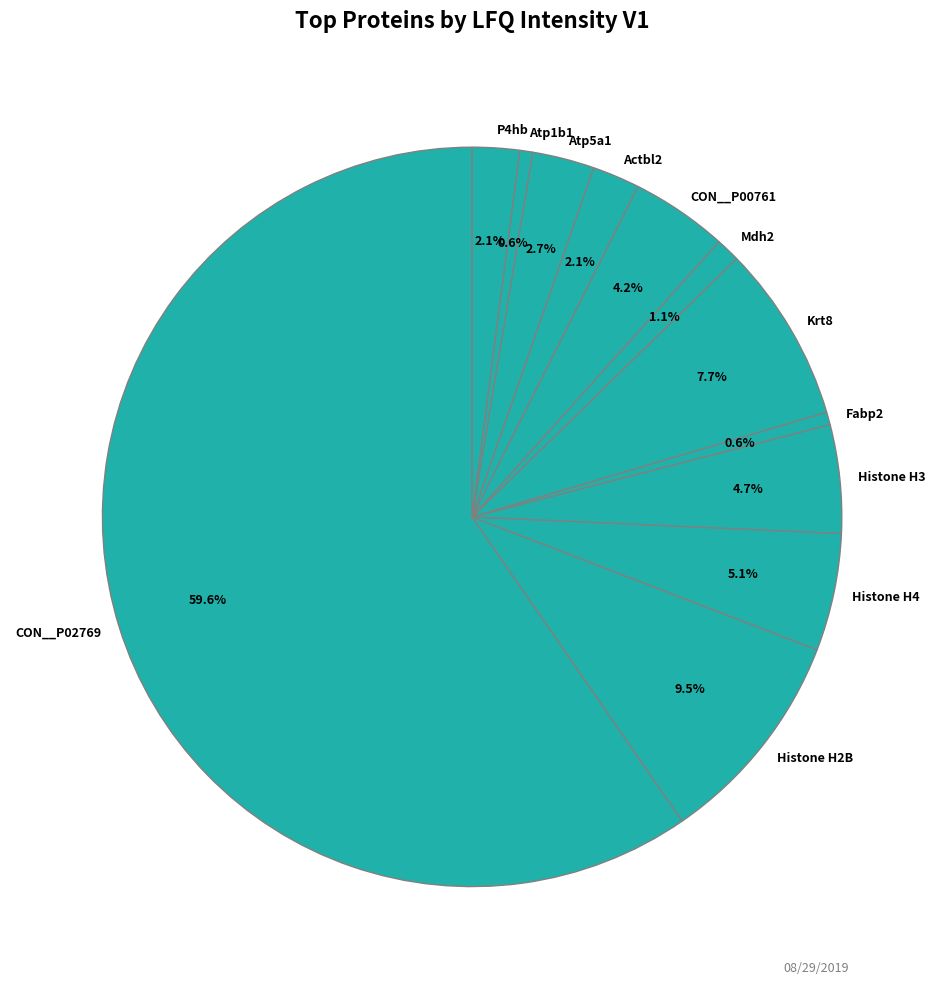

To the nearest percent, what portion does Actbl2 represent?

2%